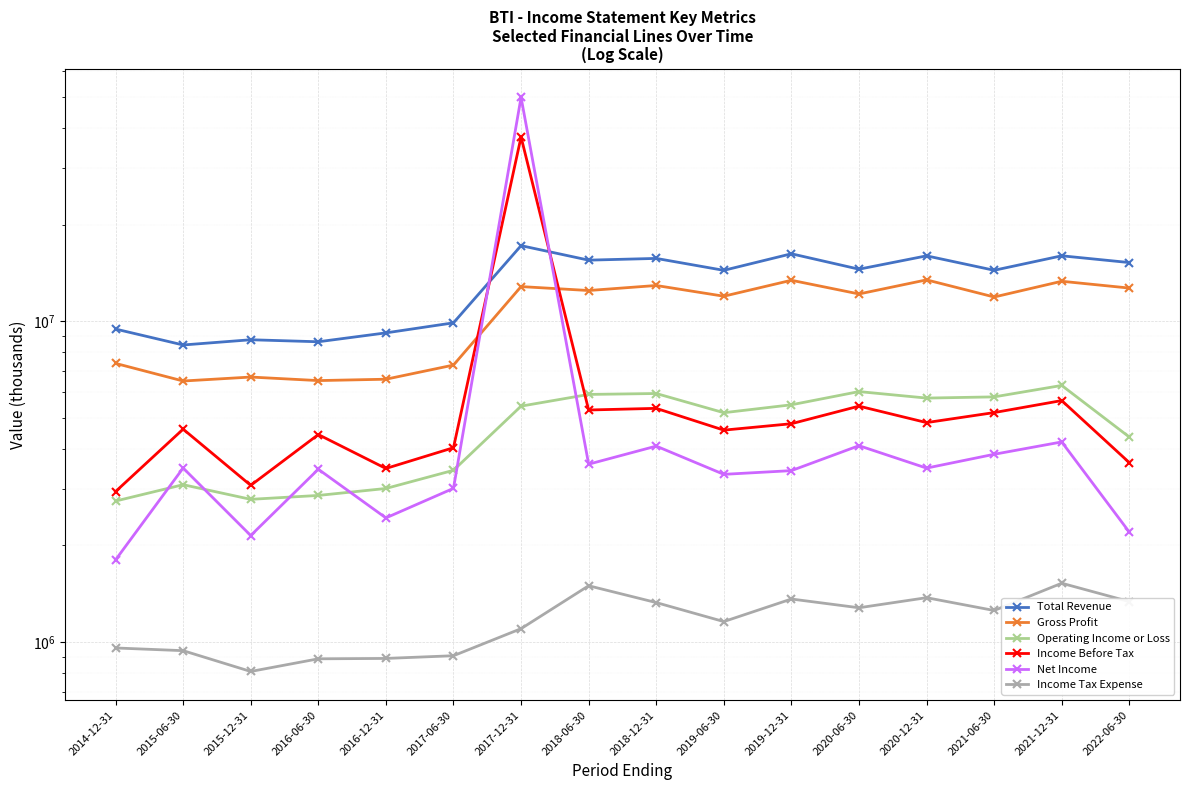

The value of Net Income at 2021-06-30 is 3844400. True or false?

True